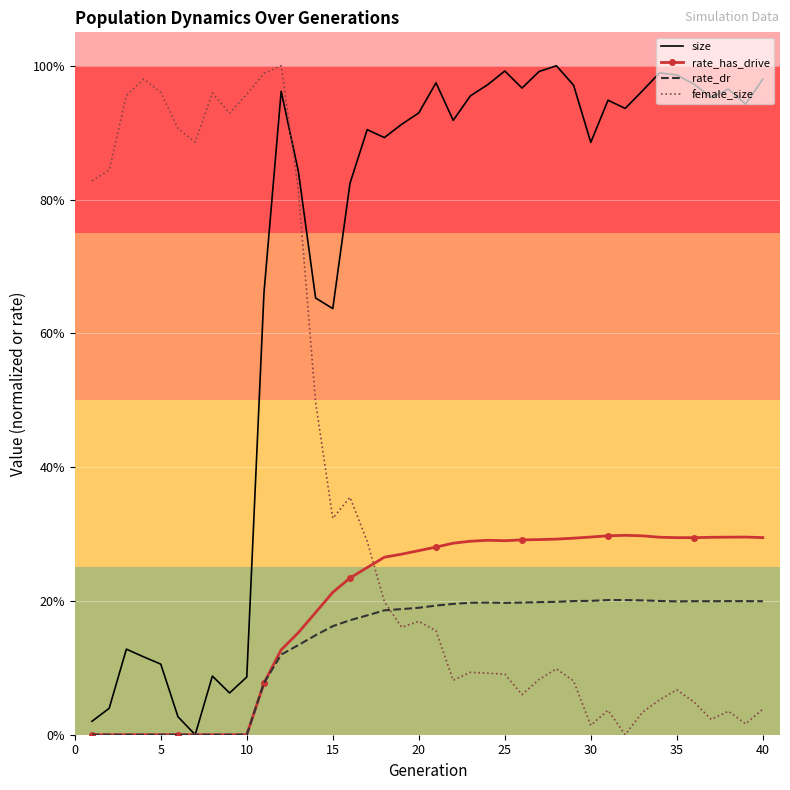

Reading left to right, transcribe all the data shown in this chart.

size: 0.0	0.0	0.1	0.1	0.1	0.0	0.0	0.1	0.1	0.1	0.7	1.0	0.8	0.7	0.6	0.8	0.9	0.9	0.9	0.9	1.0	0.9	1.0	1.0	1.0	1.0	1.0	1.0	1.0	0.9	0.9	0.9	1.0	1.0	1.0	1.0	1.0	1.0	0.9	1.0
rate_has_drive: 0.0	0.0	0.0	0.0	0.0	0.0	0.0	0.0	0.0	0.0	0.1	0.1	0.2	0.2	0.2	0.2	0.2	0.3	0.3	0.3	0.3	0.3	0.3	0.3	0.3	0.3	0.3	0.3	0.3	0.3	0.3	0.3	0.3	0.3	0.3	0.3	0.3	0.3	0.3	0.3
rate_dr: 0.0	0.0	0.0	0.0	0.0	0.0	0.0	0.0	0.0	0.0	0.1	0.1	0.1	0.1	0.2	0.2	0.2	0.2	0.2	0.2	0.2	0.2	0.2	0.2	0.2	0.2	0.2	0.2	0.2	0.2	0.2	0.2	0.2	0.2	0.2	0.2	0.2	0.2	0.2	0.2
female_size: 0.8	0.8	1.0	1.0	1.0	0.9	0.9	1.0	0.9	1.0	1.0	1.0	0.8	0.5	0.3	0.4	0.3	0.2	0.2	0.2	0.2	0.1	0.1	0.1	0.1	0.1	0.1	0.1	0.1	0.0	0.0	0.0	0.0	0.1	0.1	0.0	0.0	0.0	0.0	0.0